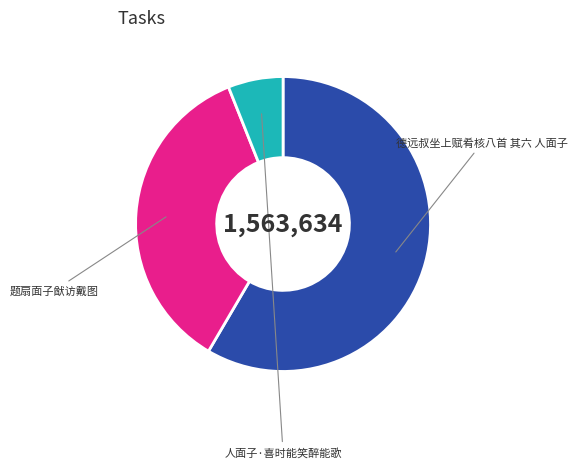

What is the largest slice in the pie chart?

德远叔坐上赋肴核八首 其六 人面子